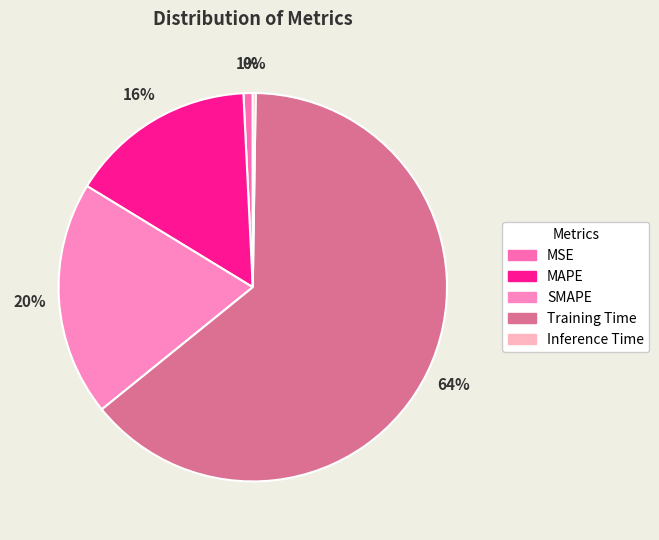

To the nearest percent, what percentage of the pie is Training Time?

64%